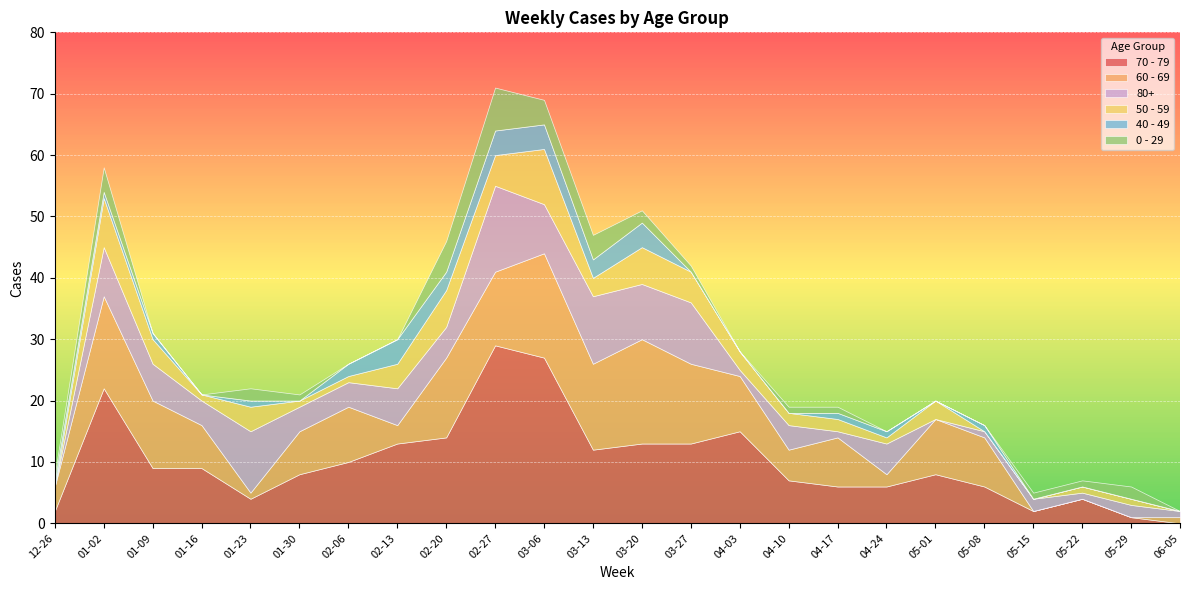

True or false: 40 - 49 has more than 0 points higher than both neighbors.

True